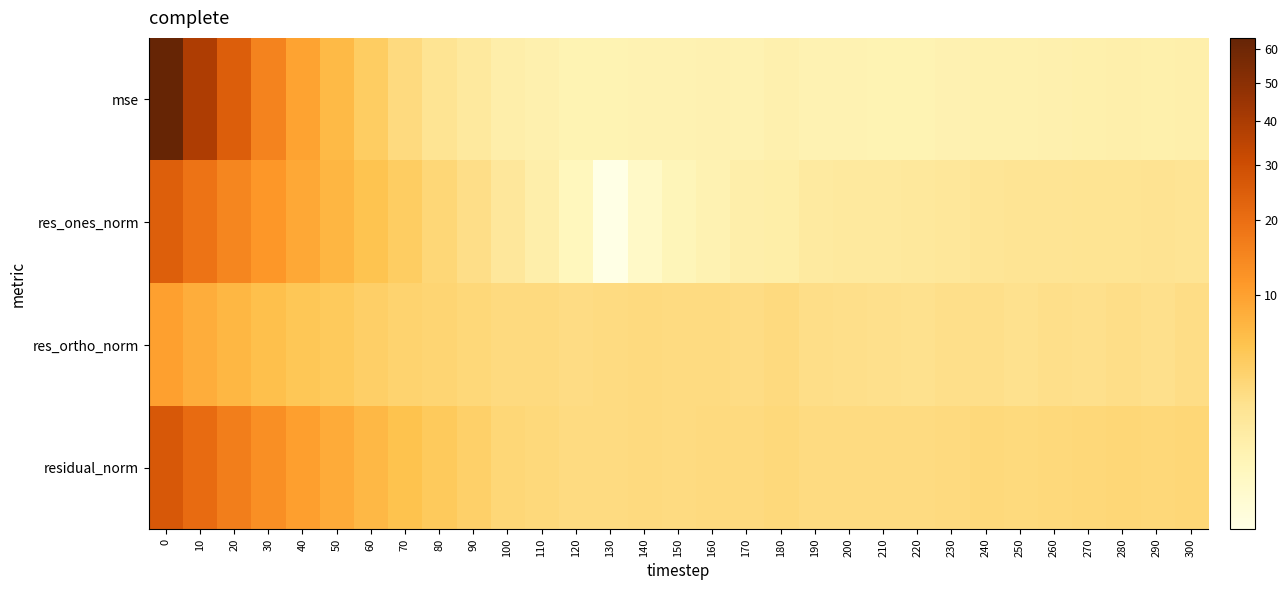

Reading left to right, what are all the values shown in this chart?

mse: 0=63.5	10=38.8	20=24.6	30=15.3	40=9.8	50=6.6	60=4.4	70=2.8	80=2.0	90=1.4	100=1.0	110=0.8	120=0.7	130=0.7	140=0.7	150=0.7	160=0.7	170=0.7	180=0.8	190=0.7	200=0.7	210=0.7	220=0.7	230=0.7	240=0.8	250=0.8	260=0.8	270=0.8	280=0.9	290=0.9	300=0.9
res_ones_norm: 0=24.4	10=18.9	20=14.9	30=11.6	40=9.0	50=7.1	60=5.6	70=4.3	80=3.3	90=2.4	100=1.5	110=0.9	120=0.5	130=0.1	140=0.3	150=0.5	160=0.7	170=1.0	180=1.0	190=1.3	200=1.4	210=1.4	220=1.5	230=1.6	240=1.8	250=1.9	260=1.9	270=2.0	280=2.0	290=2.1	300=1.9
res_ortho_norm: 0=10.1	10=8.3	20=7.0	30=5.9	40=5.1	50=4.7	60=4.1	70=3.6	80=3.4	90=3.1	100=2.9	110=2.8	120=2.7	130=2.7	140=2.8	150=2.7	160=2.7	170=2.6	180=2.8	190=2.4	200=2.3	210=2.3	220=2.2	230=2.4	240=2.3	250=2.2	260=2.3	270=2.3	280=2.5	290=2.3	300=2.6
residual_norm: 0=26.4	10=20.7	20=16.5	30=13.0	40=10.4	50=8.5	60=6.9	70=5.6	80=4.7	90=4.0	100=3.2	110=3.0	120=2.7	130=2.7	140=2.8	150=2.8	160=2.8	170=2.8	180=3.0	190=2.8	200=2.7	210=2.7	220=2.7	230=2.9	240=3.0	250=2.9	260=3.0	270=3.1	280=3.2	290=3.1	300=3.2